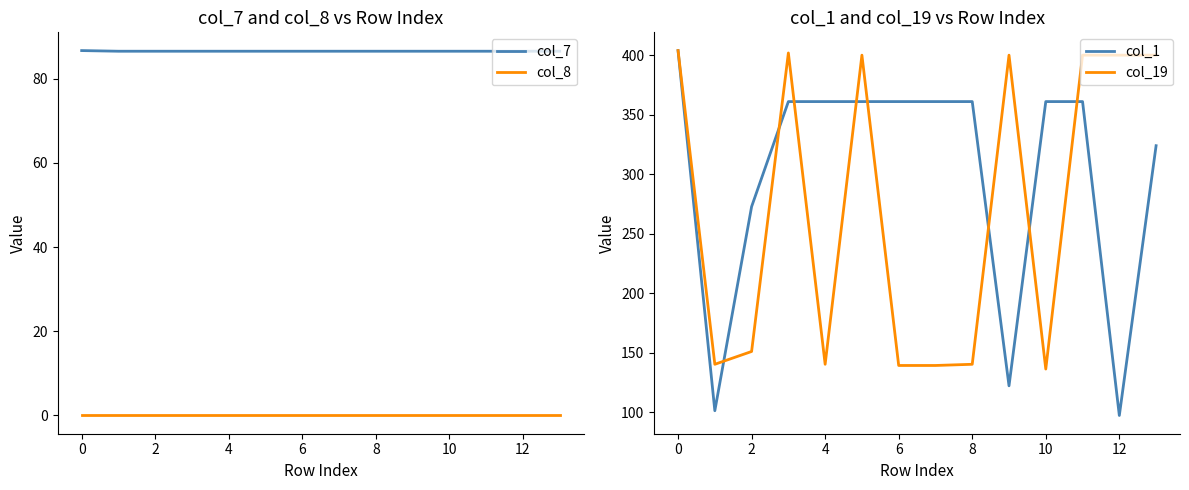

What are all the series names shown in the legend?

col_7, col_8, col_1, col_19